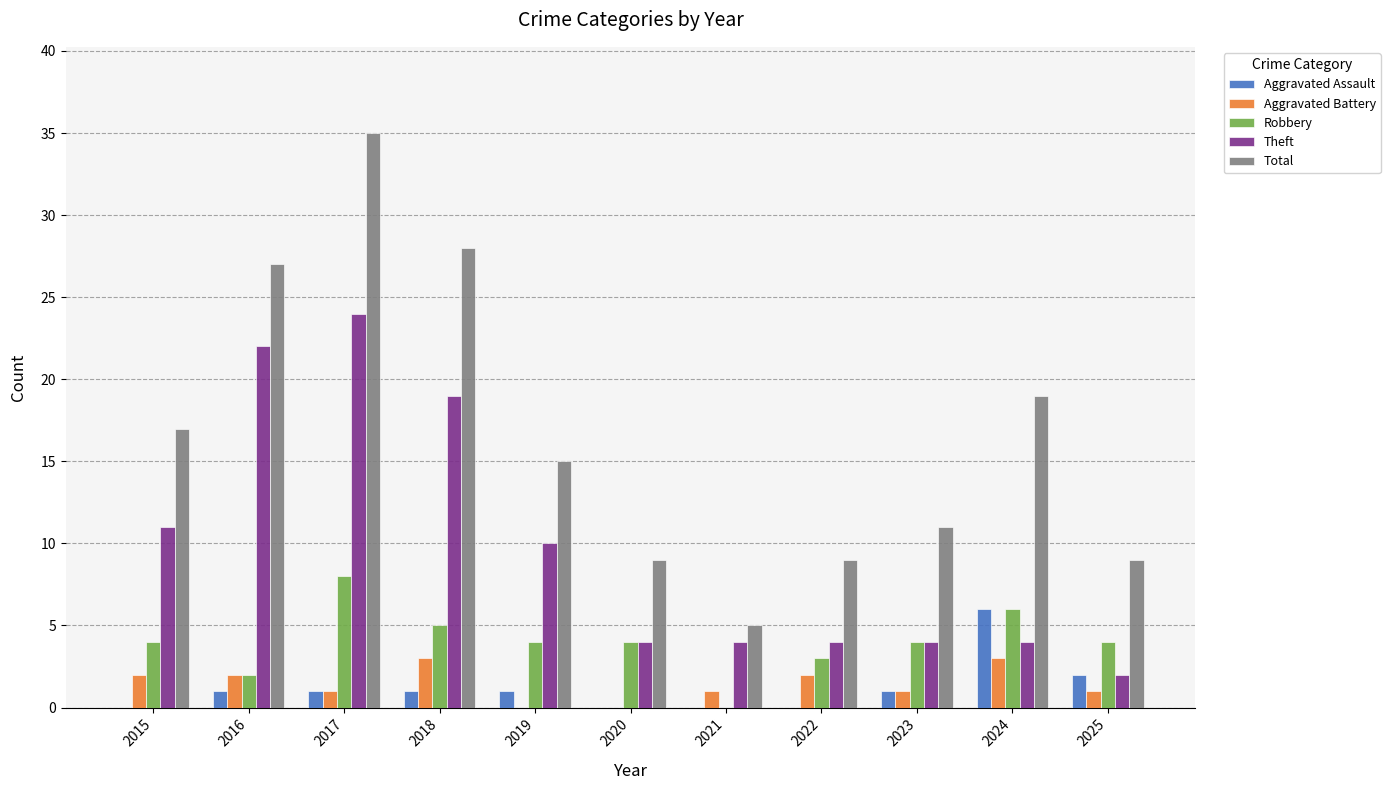

How many positive values does the Robbery series have?

10